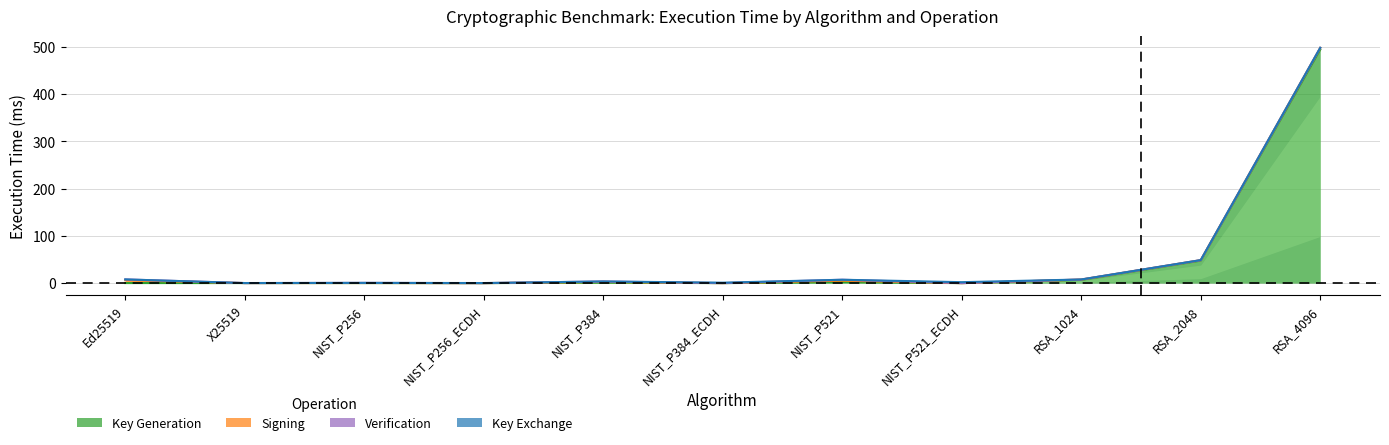

What is the highest value of the Key Generation series?

494.1